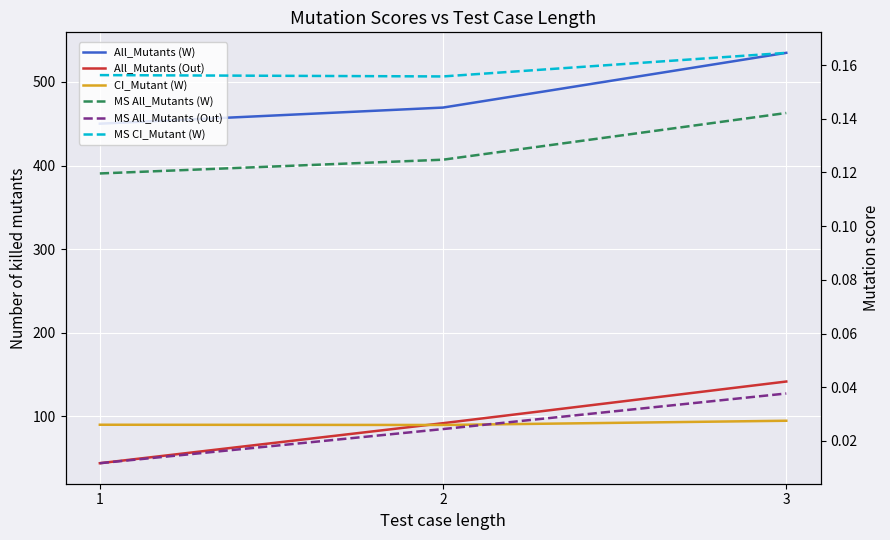

What are all the series names shown in the legend?

All_Mutants (W), All_Mutants (Out), CI_Mutant (W), MS All_Mutants (W), MS All_Mutants (Out), MS CI_Mutant (W)